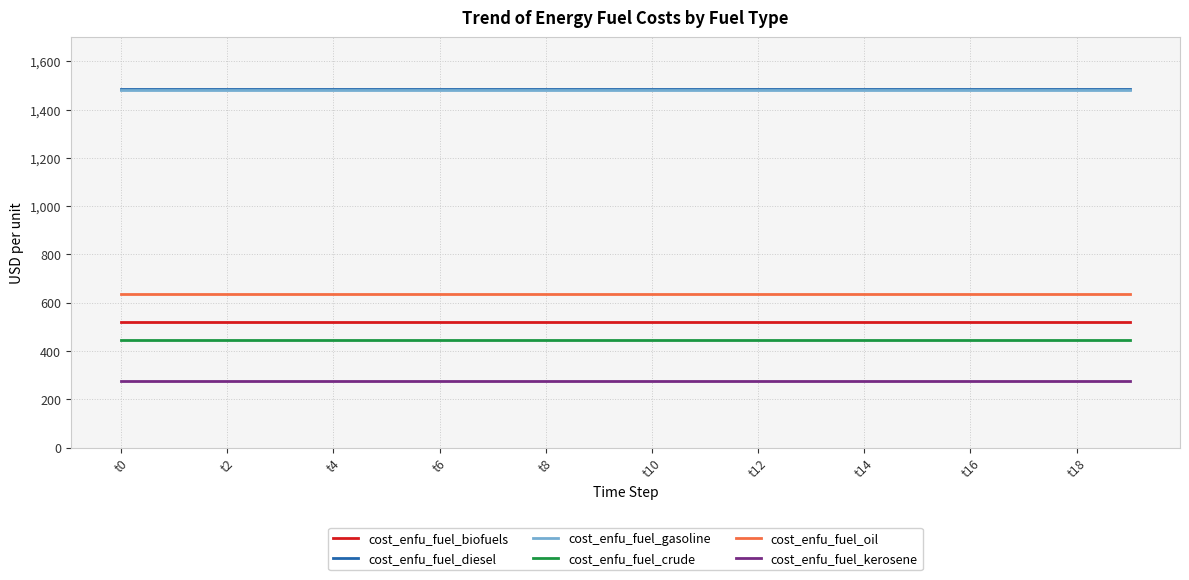

True or false: cost_enfu_fuel_gasoline and cost_enfu_fuel_crude cross at least once.

False